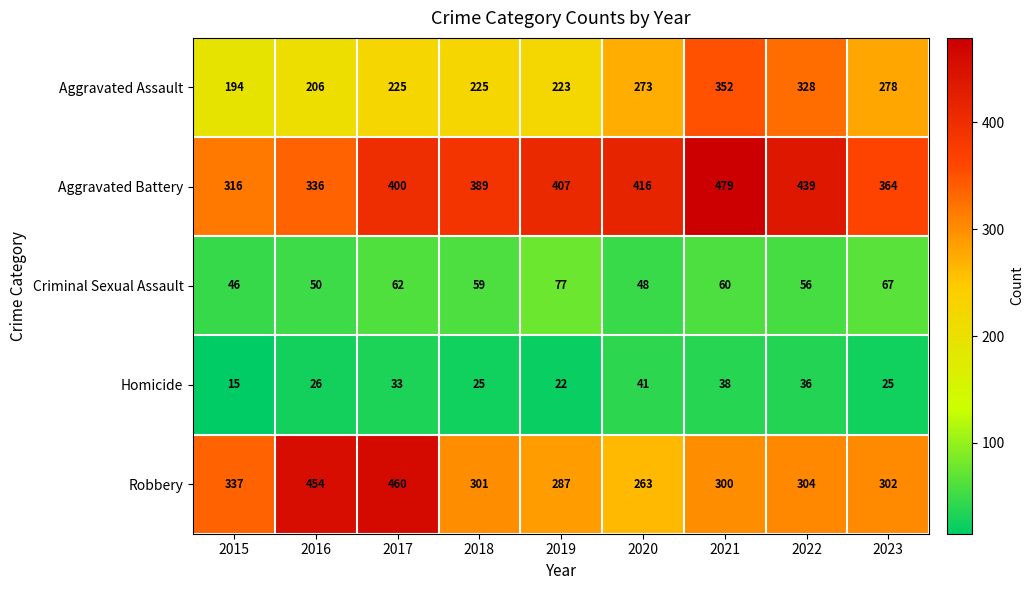

What is the spread (max minus min) of values at 2023?

339